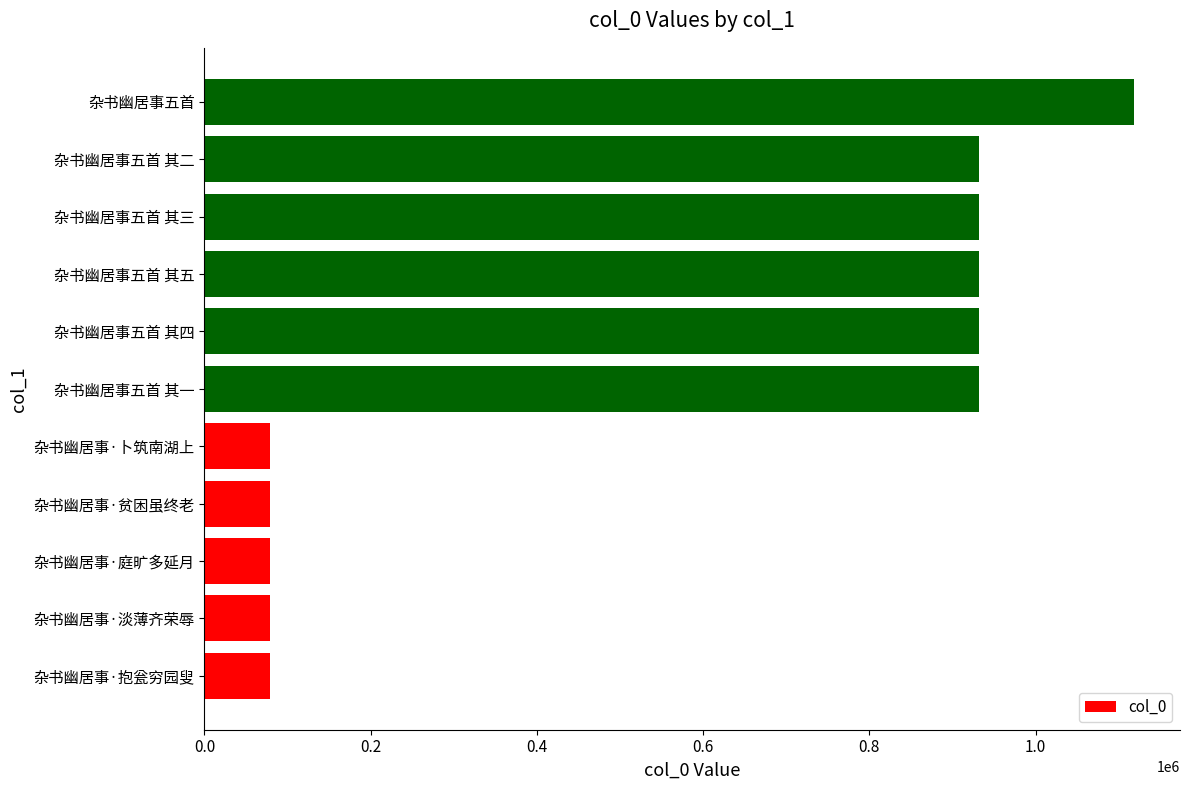

Does the chart contain stacked bars?

No